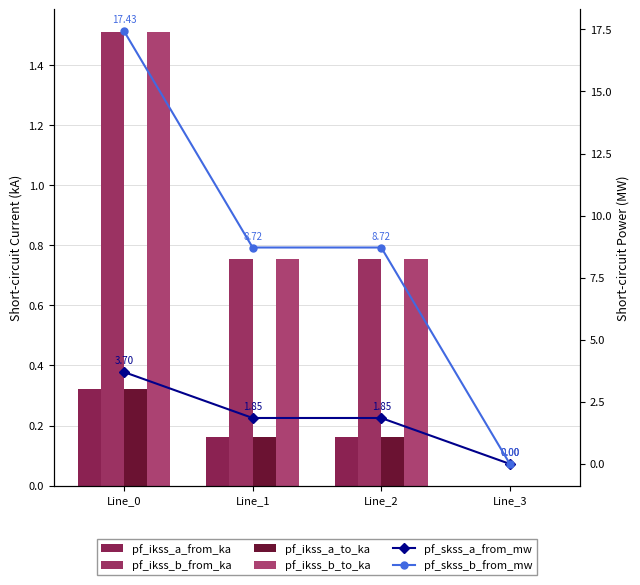

The pf_ikss_a_from_ka series shows 0.1 at Line_3. True or false?

False